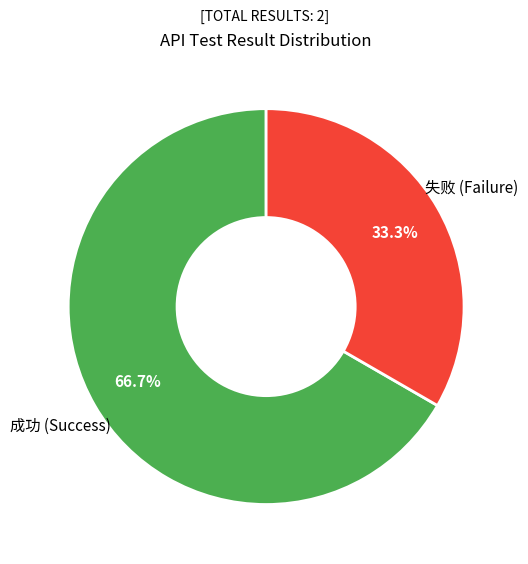

Which category has the smallest portion of the pie?

失败 (Failure)